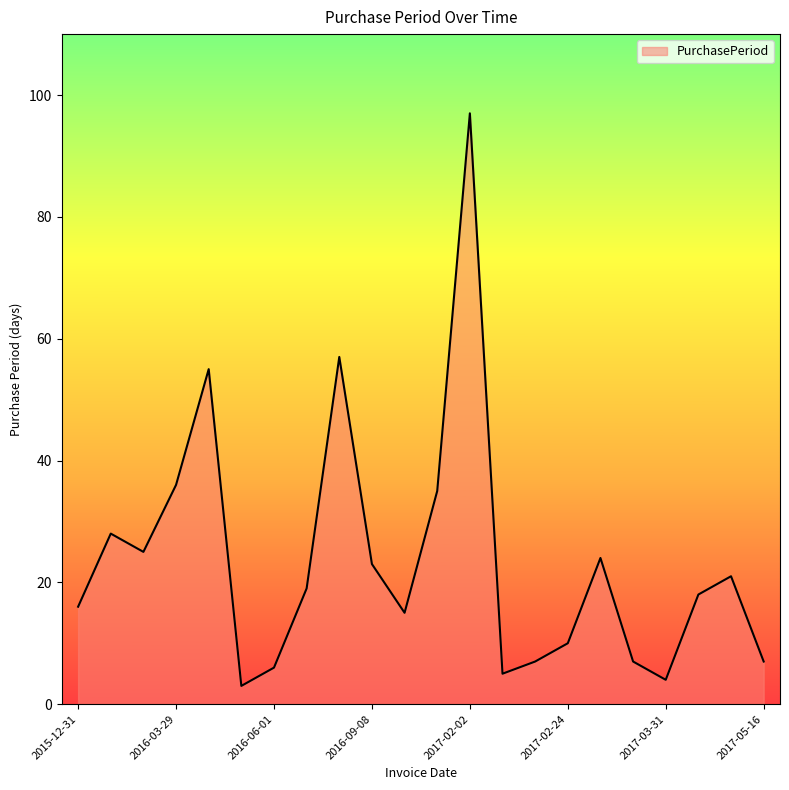

What is the greatest value displayed?

97